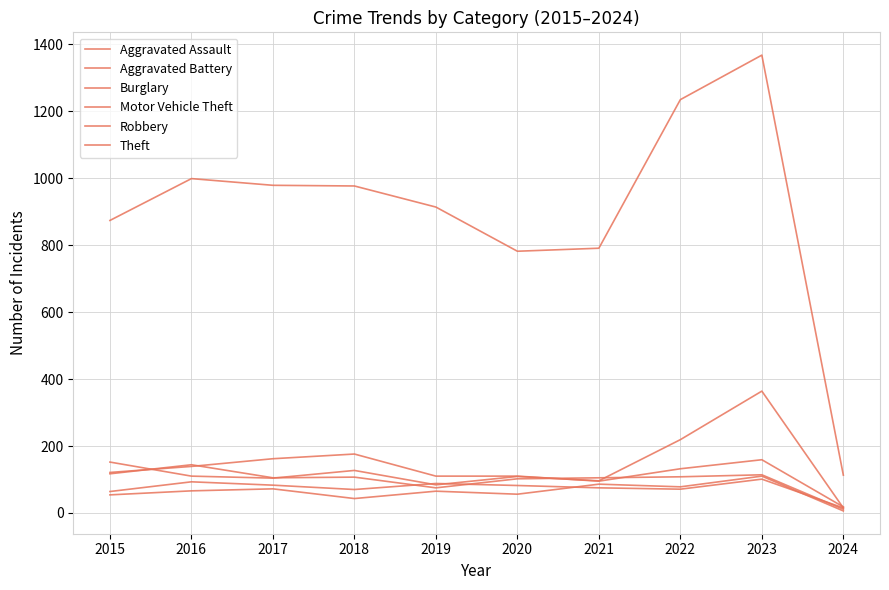

True or false: Theft and Robbery cross at least once.

False